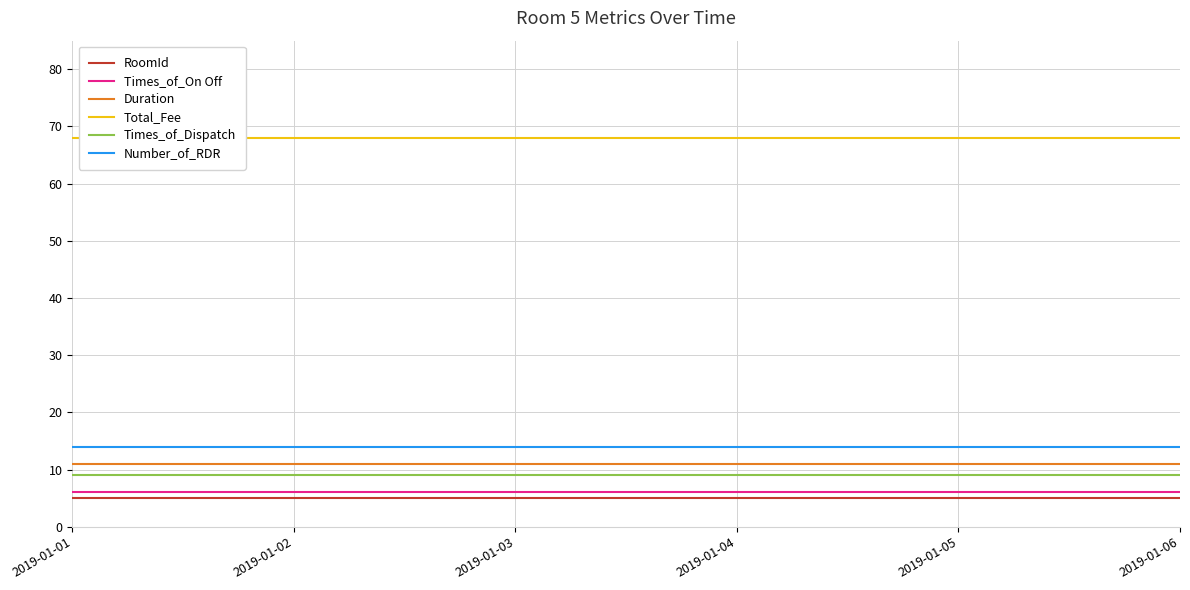

At 2019-01-04, list the series in order from largest to smallest.

Total_Fee, Number_of_RDR, Duration, Times_of_Dispatch, Times_of_On Off, RoomId